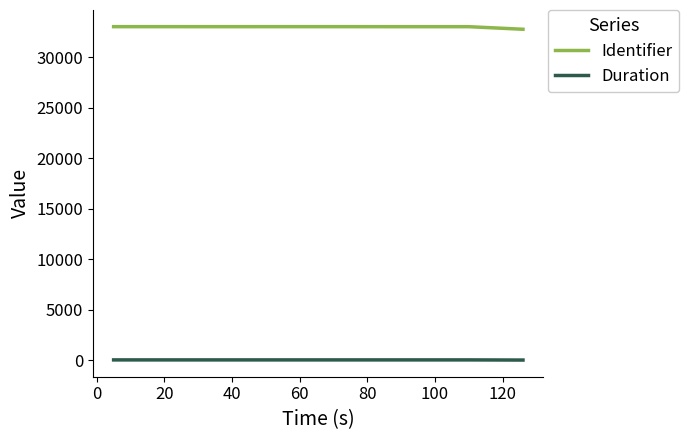

What is the maximum value shown in the chart?

33027